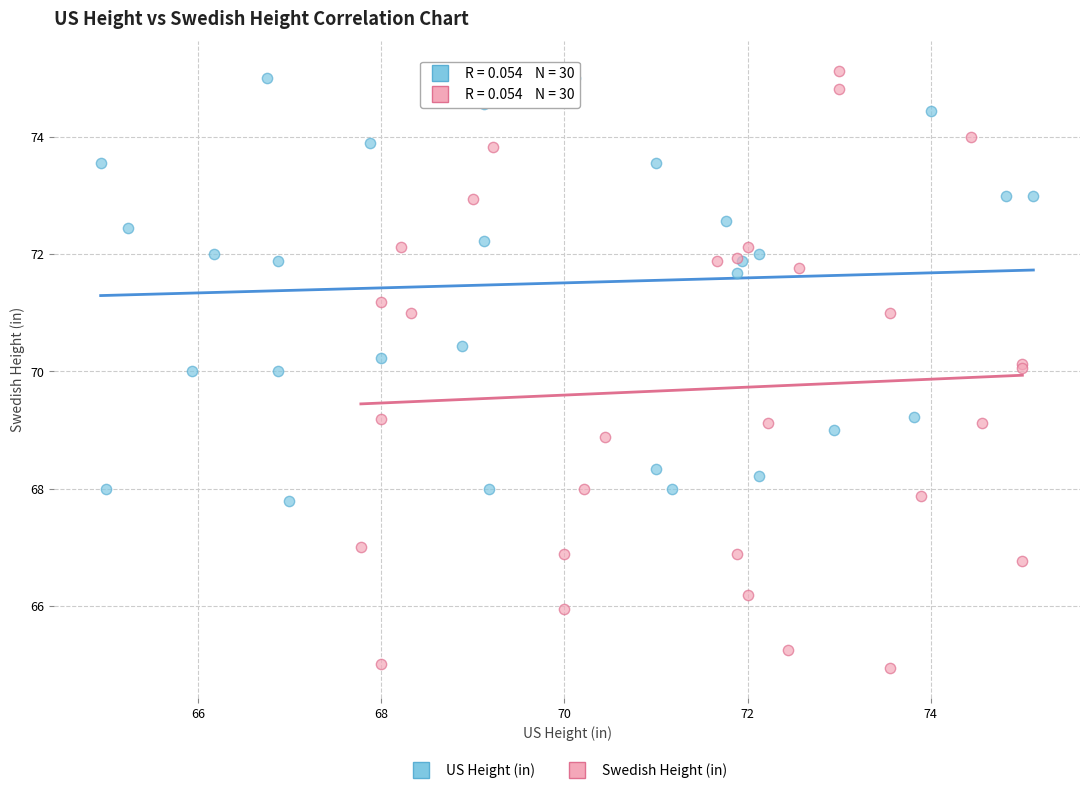

Which series contains the lowest Y value?

Swedish Height (in)